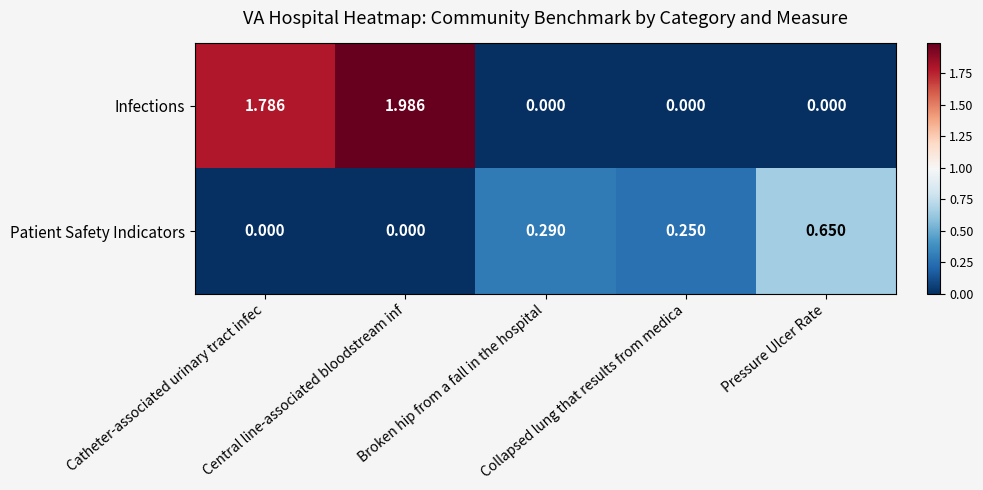

Rank the series by their maximum value, from highest to lowest.

Infections, Patient Safety Indicators